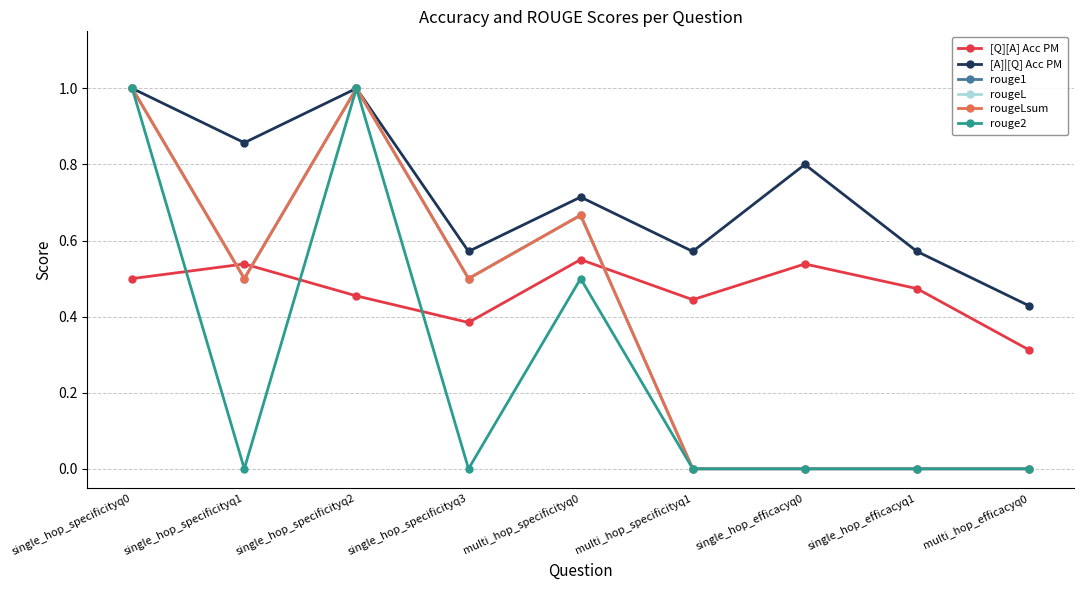

What is the difference between the maximum and minimum values in the [A]|[Q] Acc PM series?

0.6